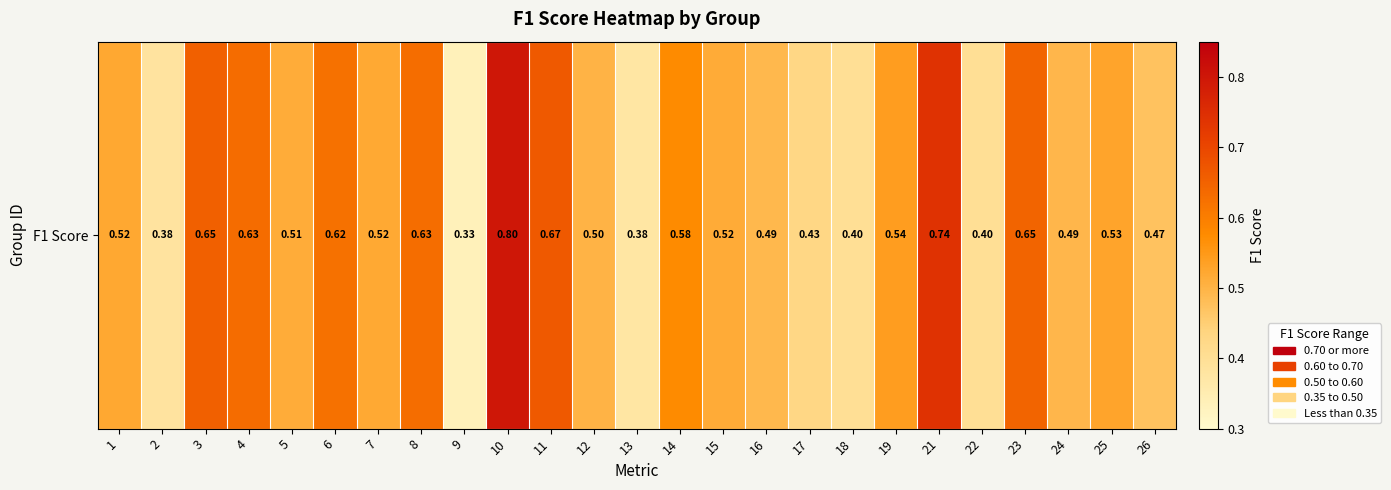

Reading left to right, extract all data points from this chart.

1=0.5	2=0.4	3=0.7	4=0.6	5=0.5	6=0.6	7=0.5	8=0.6	9=0.3	10=0.8	11=0.7	12=0.5	13=0.4	14=0.6	15=0.5	16=0.5	17=0.4	18=0.4	19=0.5	21=0.7	22=0.4	23=0.6	24=0.5	25=0.5	26=0.5